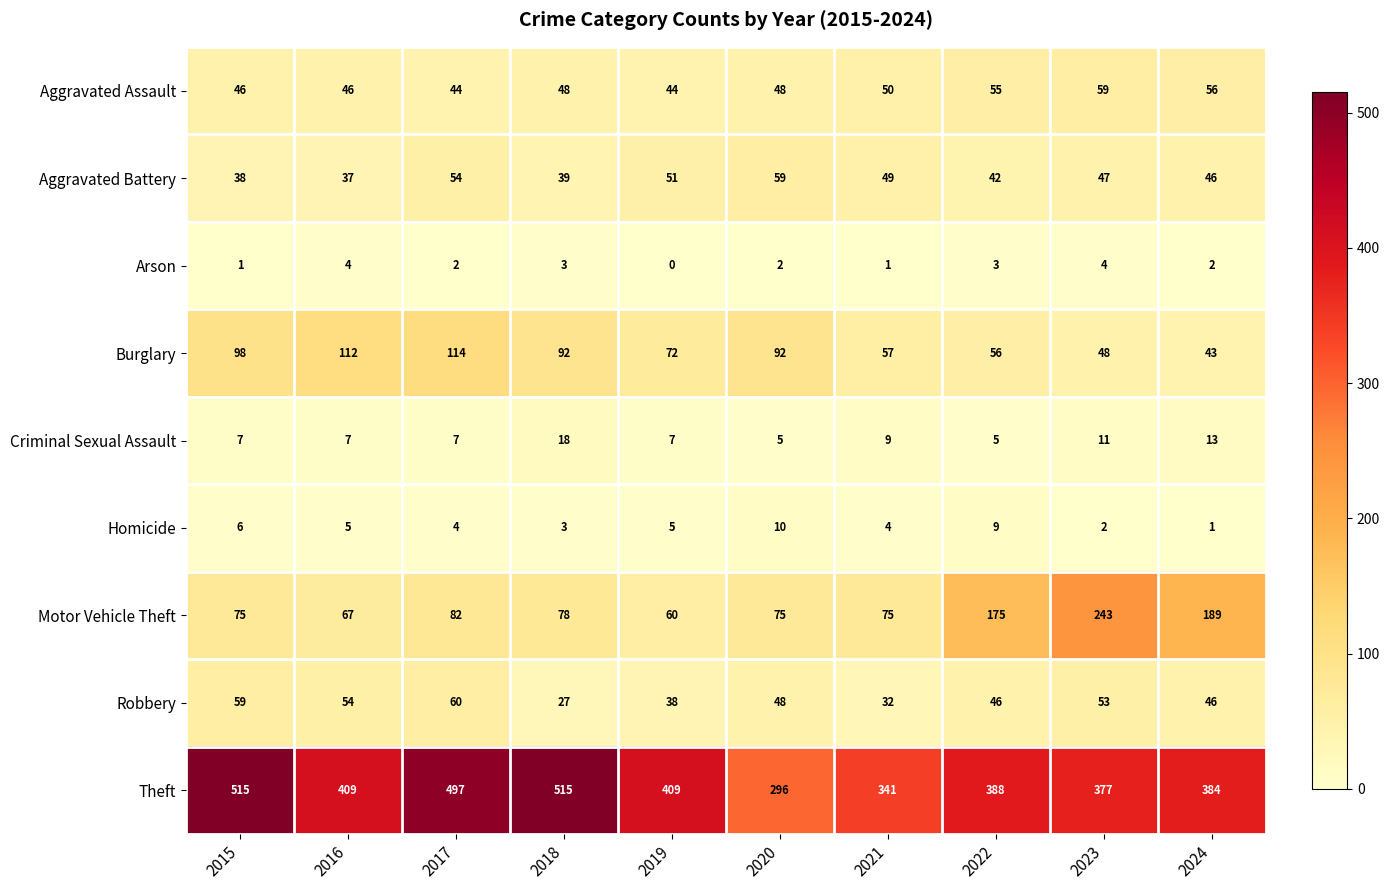

Count the number of categories in the chart.

10